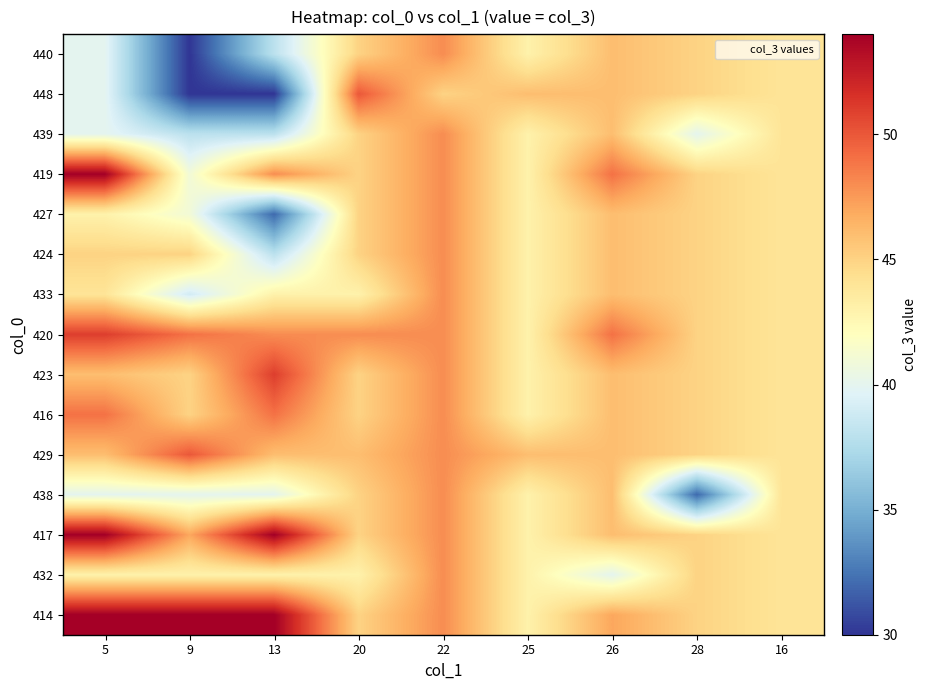

Count the number of data series in this chart.

15